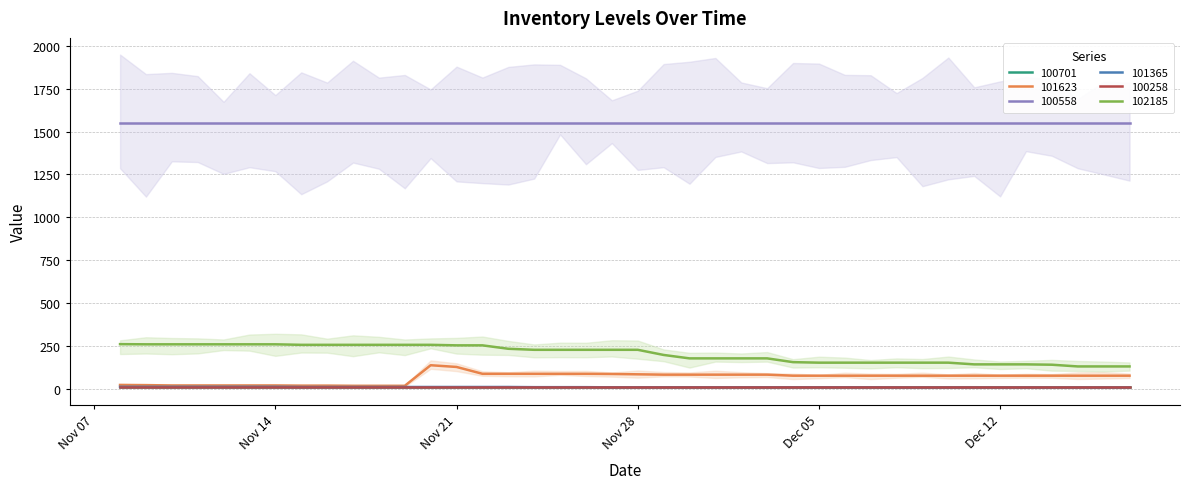

What is the difference between the maximum and second lowest values in the 102185 series?

130